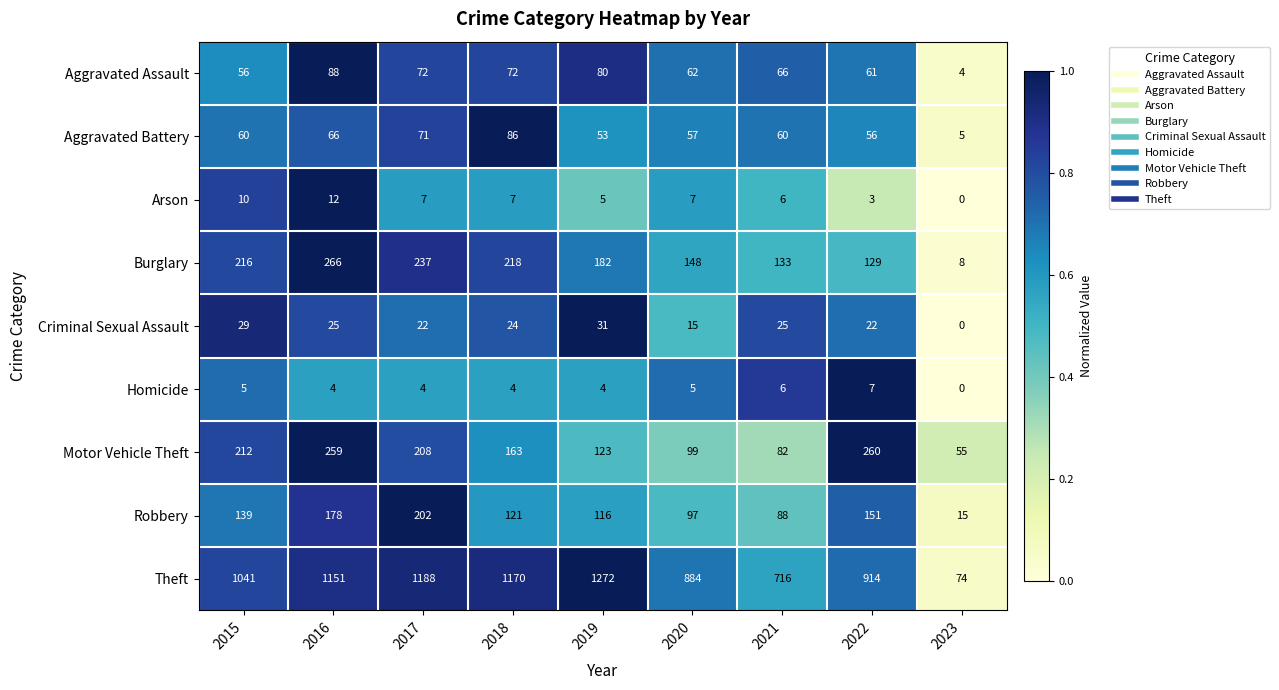

At which category is the sum across all series the highest?

2016